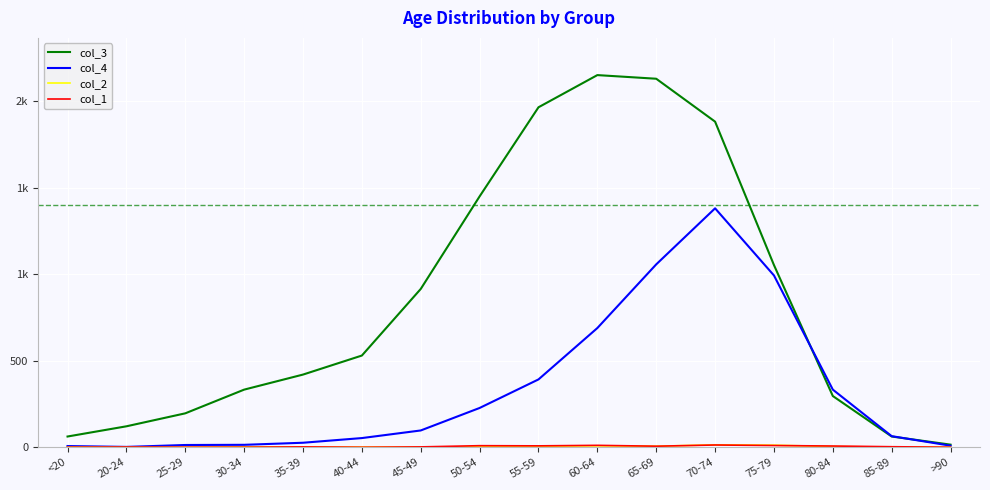

Is this an area chart (filled region under the line)?

No